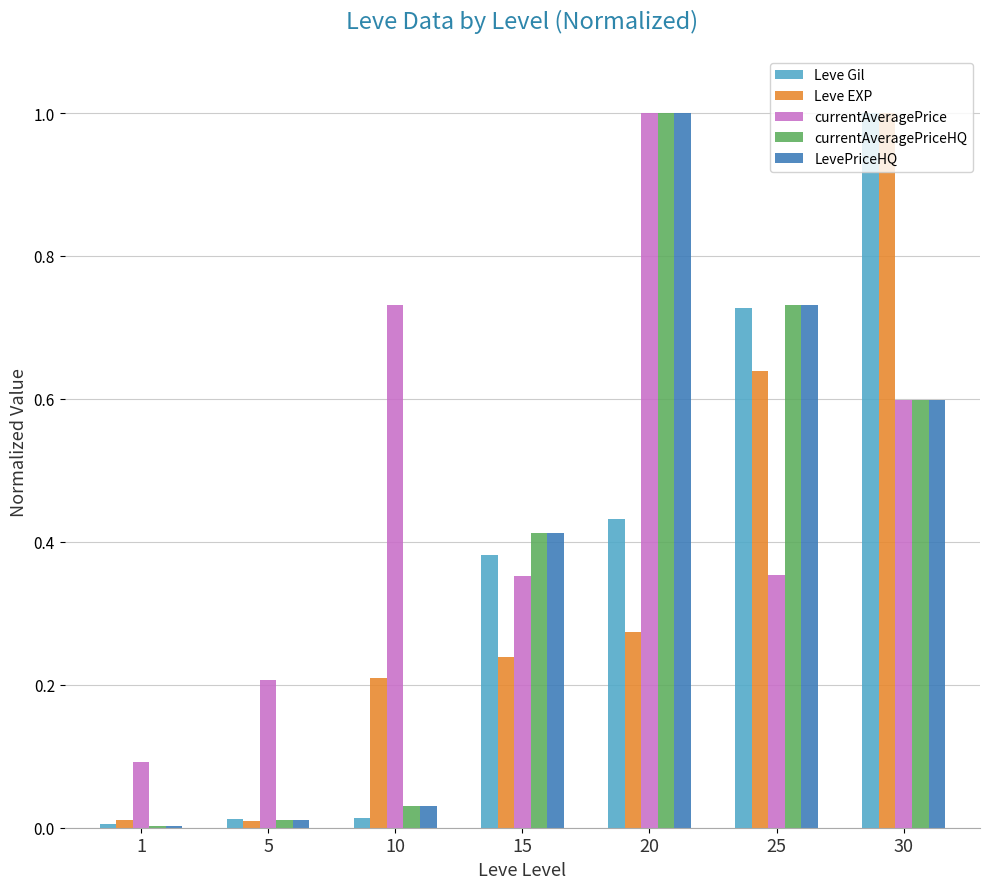

What is the sum of all LevePriceHQ values?

2.8